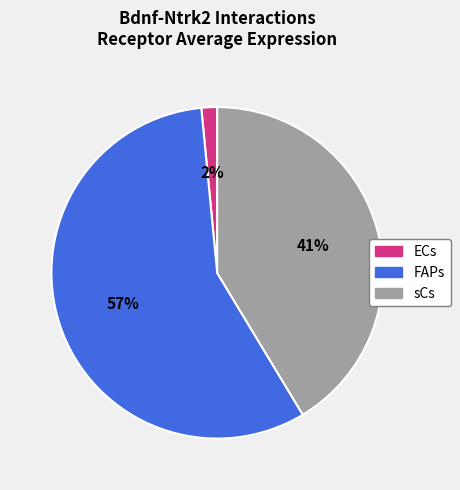

Is FAPs the majority of the pie?

Yes